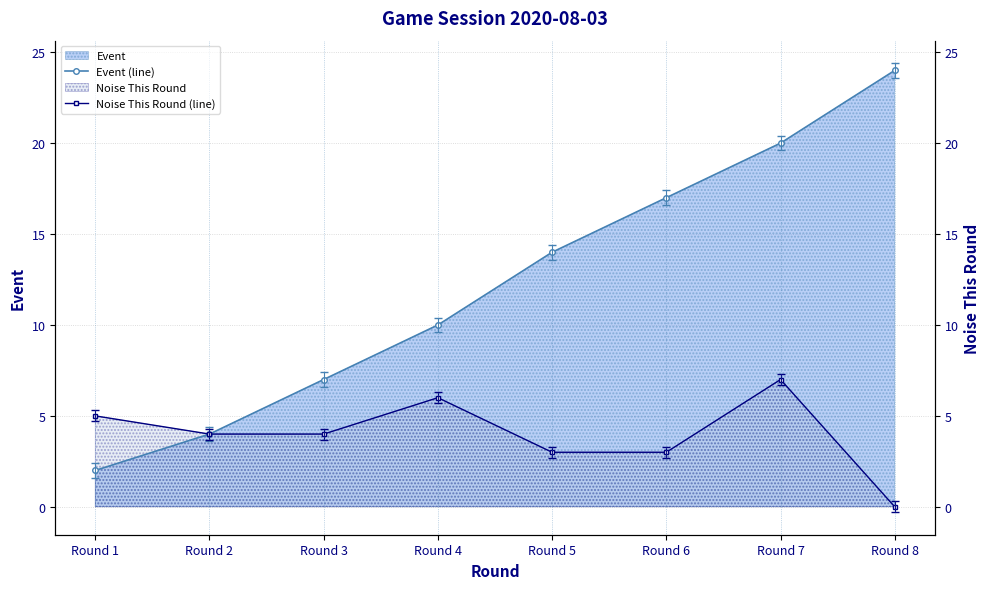

Reading left to right, list all the values displayed in this chart.

Event (line): Round 1=2	Round 2=4	Round 3=7	Round 4=10	Round 5=14	Round 6=17	Round 7=20	Round 8=24
Noise This Round (line): Round 1=5	Round 2=4	Round 3=4	Round 4=6	Round 5=3	Round 6=3	Round 7=7	Round 8=0